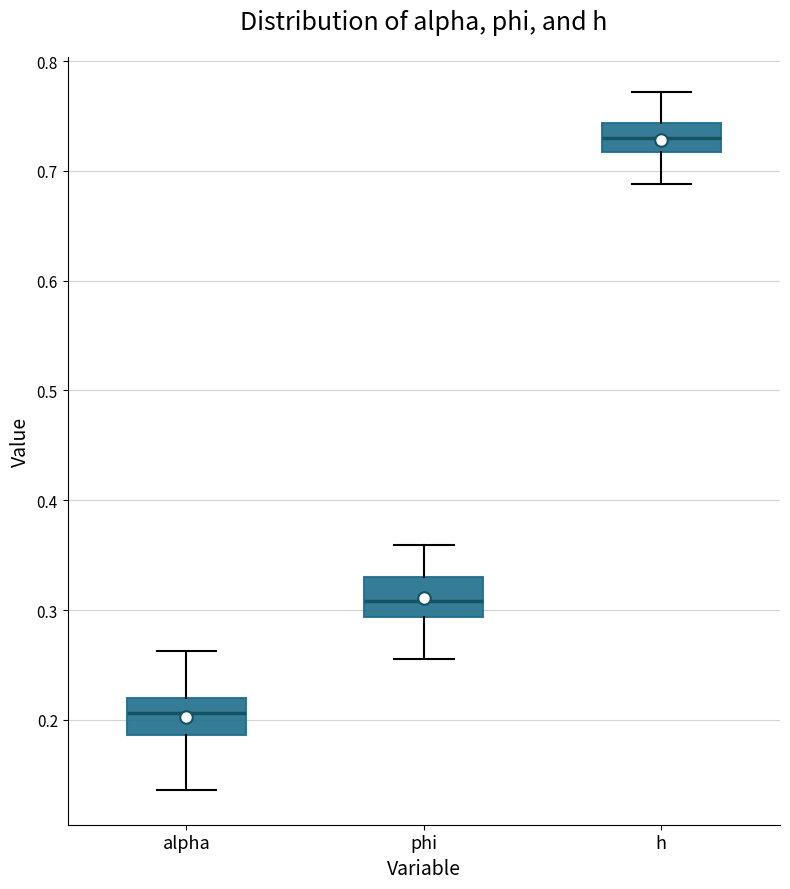

Reading left to right, read every box against the y-axis: the position of its median line, the range the box covers, and the ends of its whiskers. The values are not printed on the chart, so give them approximately, as read against the axis.

alpha: median 0.21, box 0.19 to 0.22, whiskers 0.14 to 0.26
phi: median 0.31, box 0.29 to 0.33, whiskers 0.26 to 0.36
h: median 0.73, box 0.72 to 0.74, whiskers 0.69 to 0.77